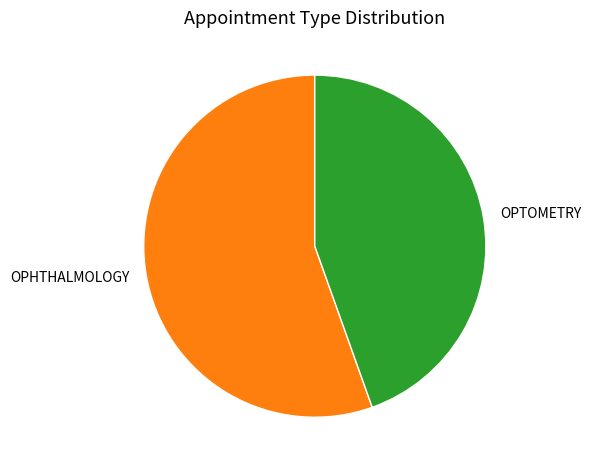

Count the number of slices in the pie.

2